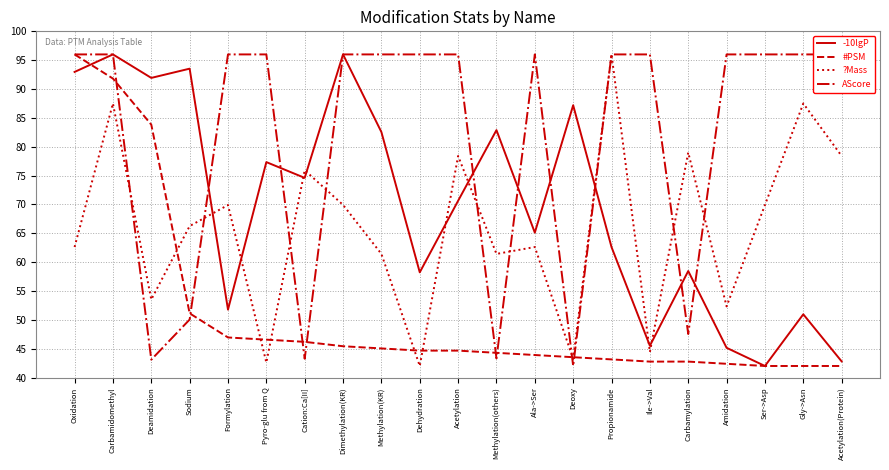

Reading left to right, list all the values displayed in this chart.

-10lgP: Oxidation=93.0	Carbamidomethyl=96.0	Deamidation=91.9	Sodium=93.5	Formylation=51.8	Pyro-glu from Q=77.3	Cation:Ca[II]=74.6	Dimethylation(KR)=96.0	Methylation(KR)=82.5	Dehydration=58.2	Acetylation=70.6	Methylation(others)=82.9	Ala->Ser=65.1	Deoxy=87.2	Propionamide=62.6	Ile->Val=45.5	Carbamylation=58.5	Amidation=45.2	Ser->Asp=42.0	Gly->Asn=51.0	Acetylation(Protein)=42.8
#PSM: Oxidation=96.0	Carbamidomethyl=91.8	Deamidation=83.8	Sodium=51.1	Formylation=46.9	Pyro-glu from Q=46.6	Cation:Ca[II]=46.2	Dimethylation(KR)=45.4	Methylation(KR)=45.0	Dehydration=44.7	Acetylation=44.7	Methylation(others)=44.3	Ala->Ser=43.9	Deoxy=43.5	Propionamide=43.1	Ile->Val=42.8	Carbamylation=42.8	Amidation=42.4	Ser->Asp=42.0	Gly->Asn=42.0	Acetylation(Protein)=42.0
?Mass: Oxidation=62.6	Carbamidomethyl=87.5	Deamidation=53.5	Sodium=66.2	Formylation=69.9	Pyro-glu from Q=42.6	Cation:Ca[II]=75.9	Dimethylation(KR)=69.9	Methylation(KR)=61.4	Dehydration=42.0	Acetylation=78.4	Methylation(others)=61.4	Ala->Ser=62.6	Deoxy=43.2	Propionamide=96.0	Ile->Val=44.4	Carbamylation=79.0	Amidation=52.3	Ser->Asp=69.9	Gly->Asn=87.5	Acetylation(Protein)=78.4
AScore: Oxidation=96.0	Carbamidomethyl=96.0	Deamidation=43.1	Sodium=50.0	Formylation=96.0	Pyro-glu from Q=96.0	Cation:Ca[II]=43.3	Dimethylation(KR)=96.0	Methylation(KR)=96.0	Dehydration=96.0	Acetylation=96.0	Methylation(others)=43.3	Ala->Ser=96.0	Deoxy=42.0	Propionamide=96.0	Ile->Val=96.0	Carbamylation=47.5	Amidation=96.0	Ser->Asp=96.0	Gly->Asn=96.0	Acetylation(Protein)=96.0